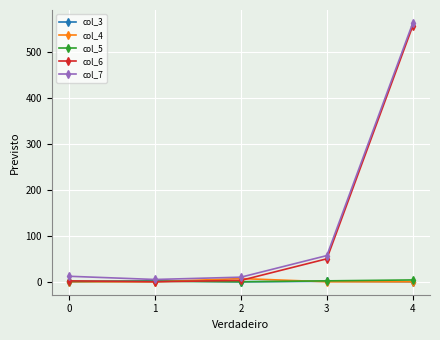

Does the chart have visible grid lines?

Yes